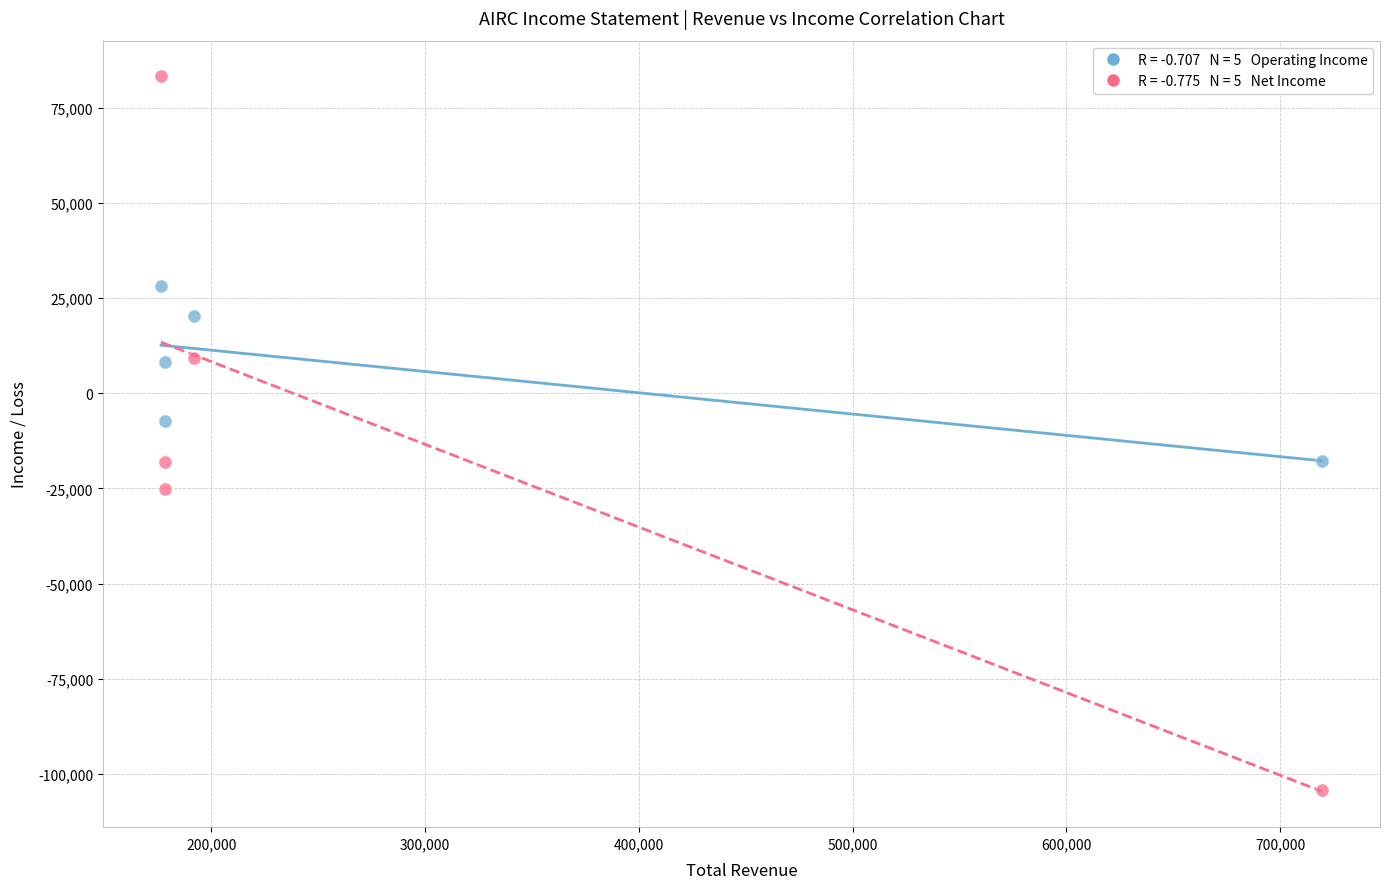

Across all data points, what is the average Y value?

-2330